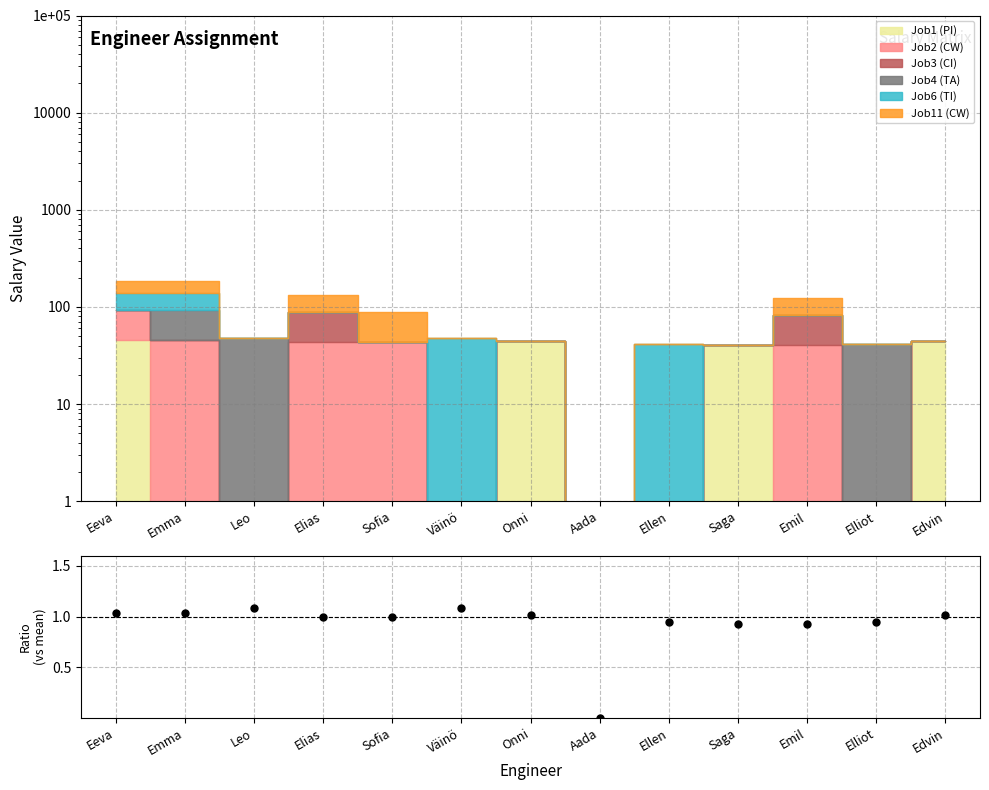

What position from the left is Emil?

11